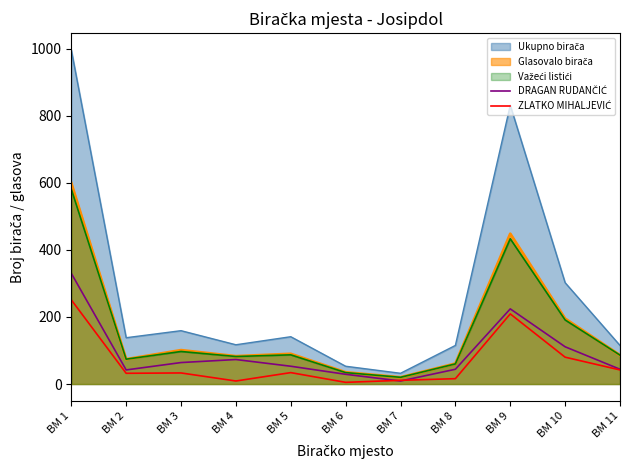

What is the difference between the maximum and second lowest values in the ZLATKO MIHALJEVIĆ series?

242